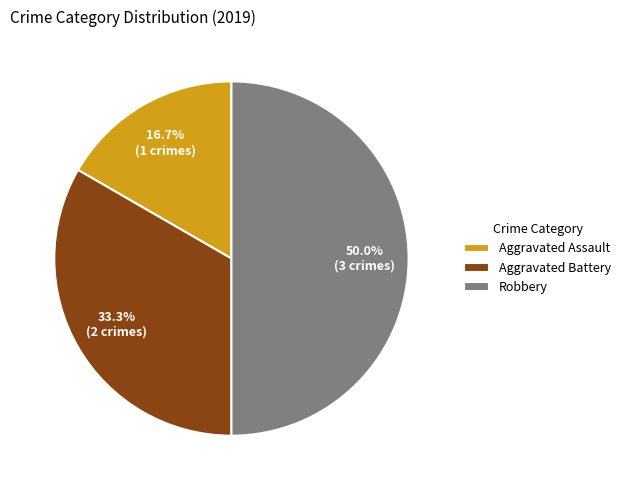

Which slice is the largest?

Robbery